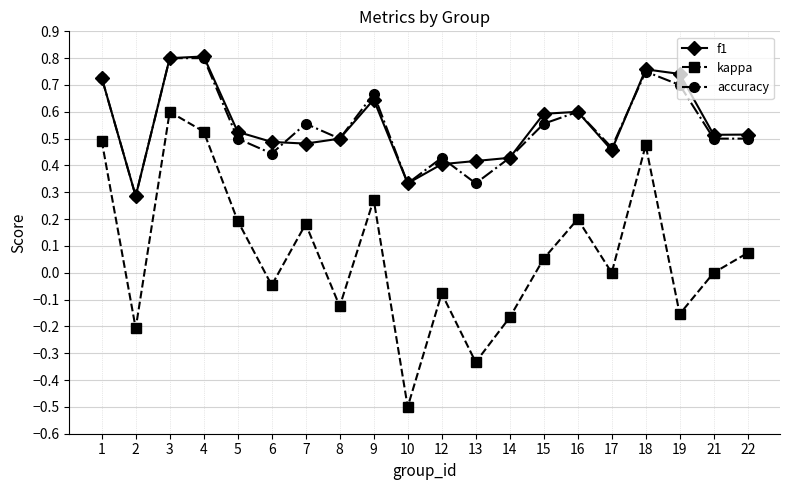

At which category does kappa reach its first local peak?

3